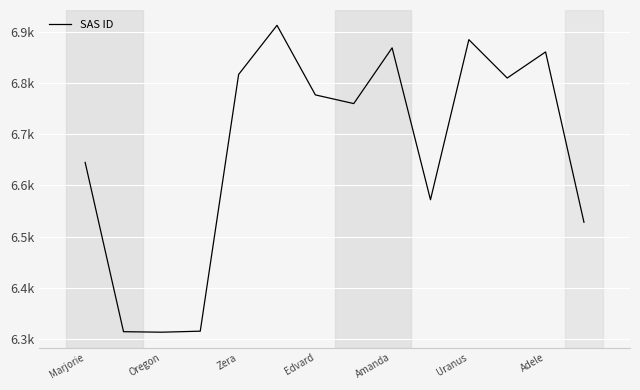

Does the chart have visible grid lines?

Yes